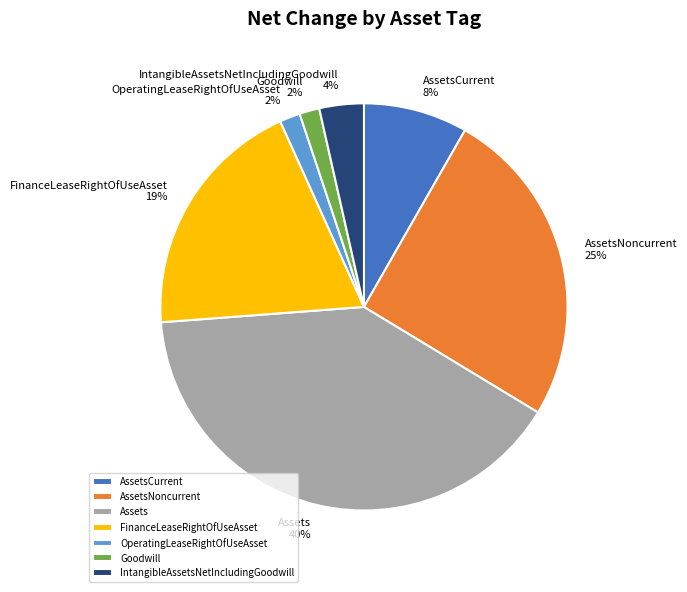

Is it true that IntangibleAssetsNetIncludingGoodwill is 10% of the pie?

False